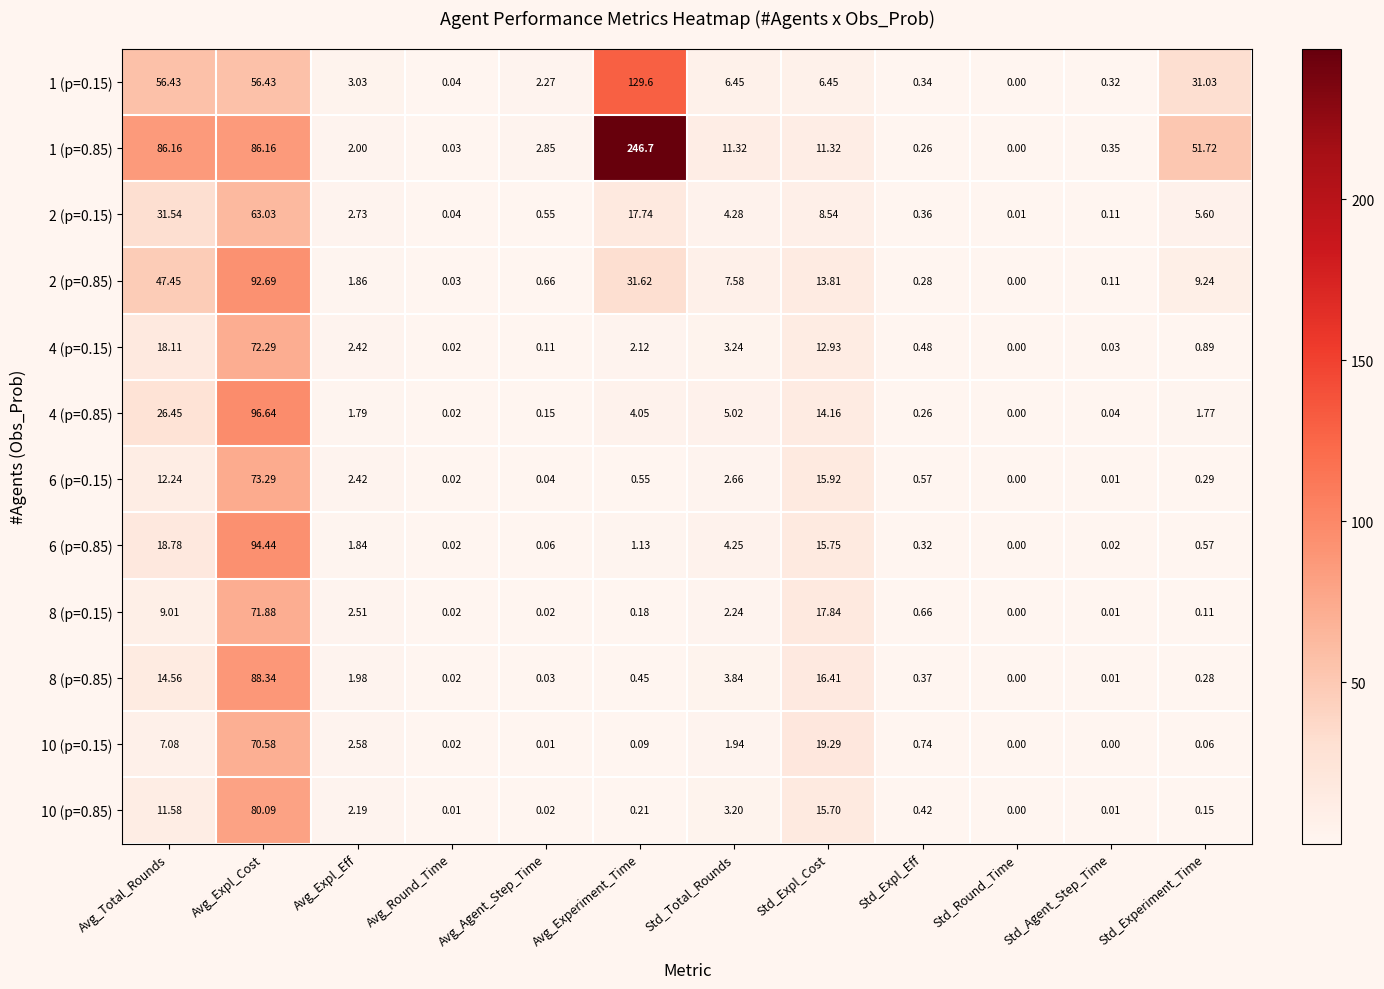

Rank the categories by 8 (p=0.85) value from lowest to highest.

Std_Round_Time, Std_Agent_Step_Time, Avg_Round_Time, Avg_Agent_Step_Time, Std_Experiment_Time, Std_Expl_Eff, Avg_Experiment_Time, Avg_Expl_Eff, Std_Total_Rounds, Avg_Total_Rounds, Std_Expl_Cost, Avg_Expl_Cost